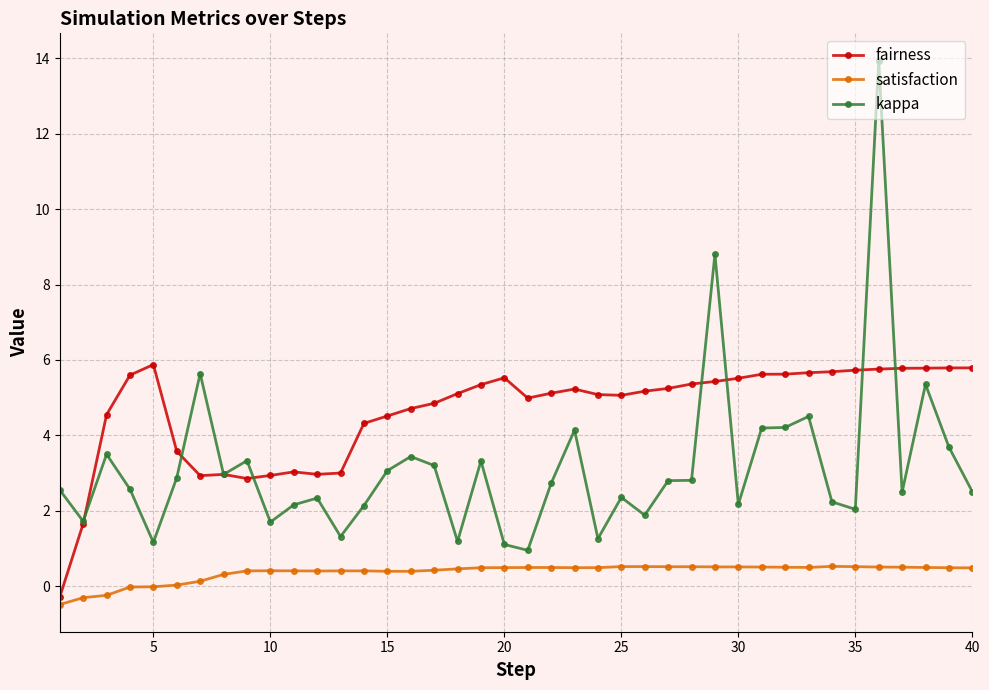

What is the difference between the maximum and minimum values in the fairness series?

6.2